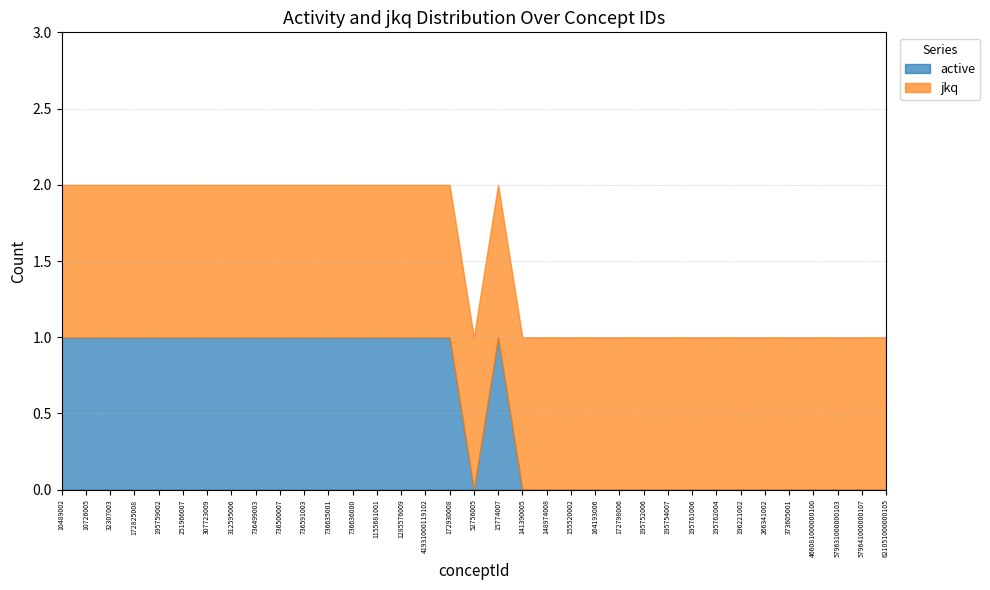

What is the label of the 19th point from the right?

172930008